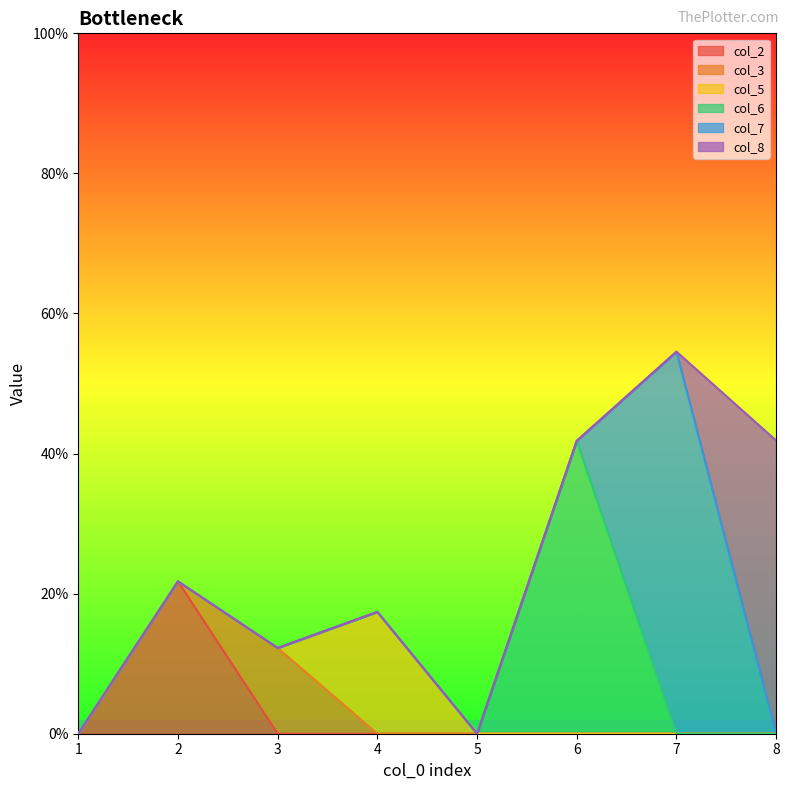

At which label is col_8 closest to 0?

1